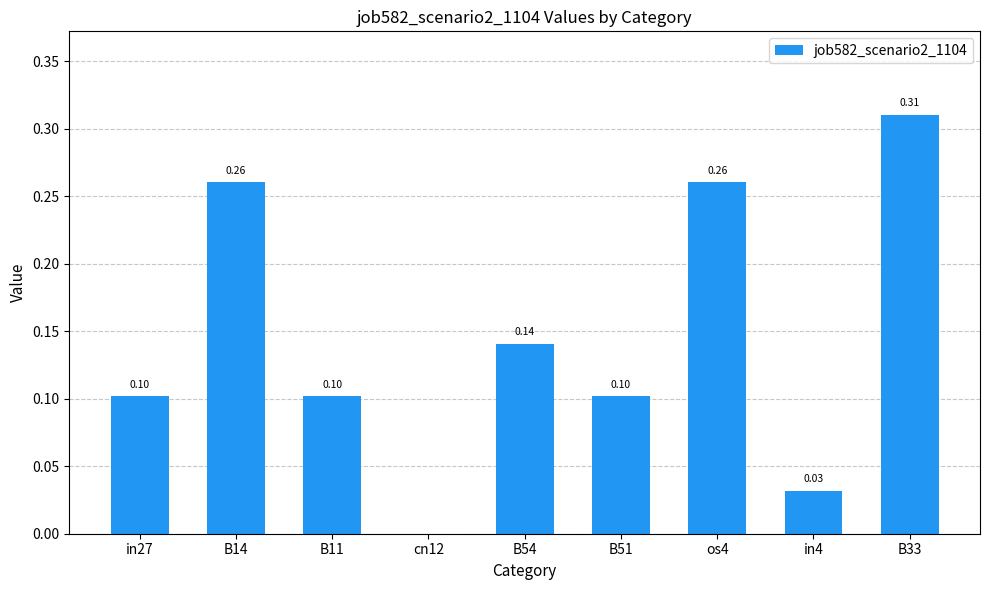

At which label is the value closest to 0?

cn12